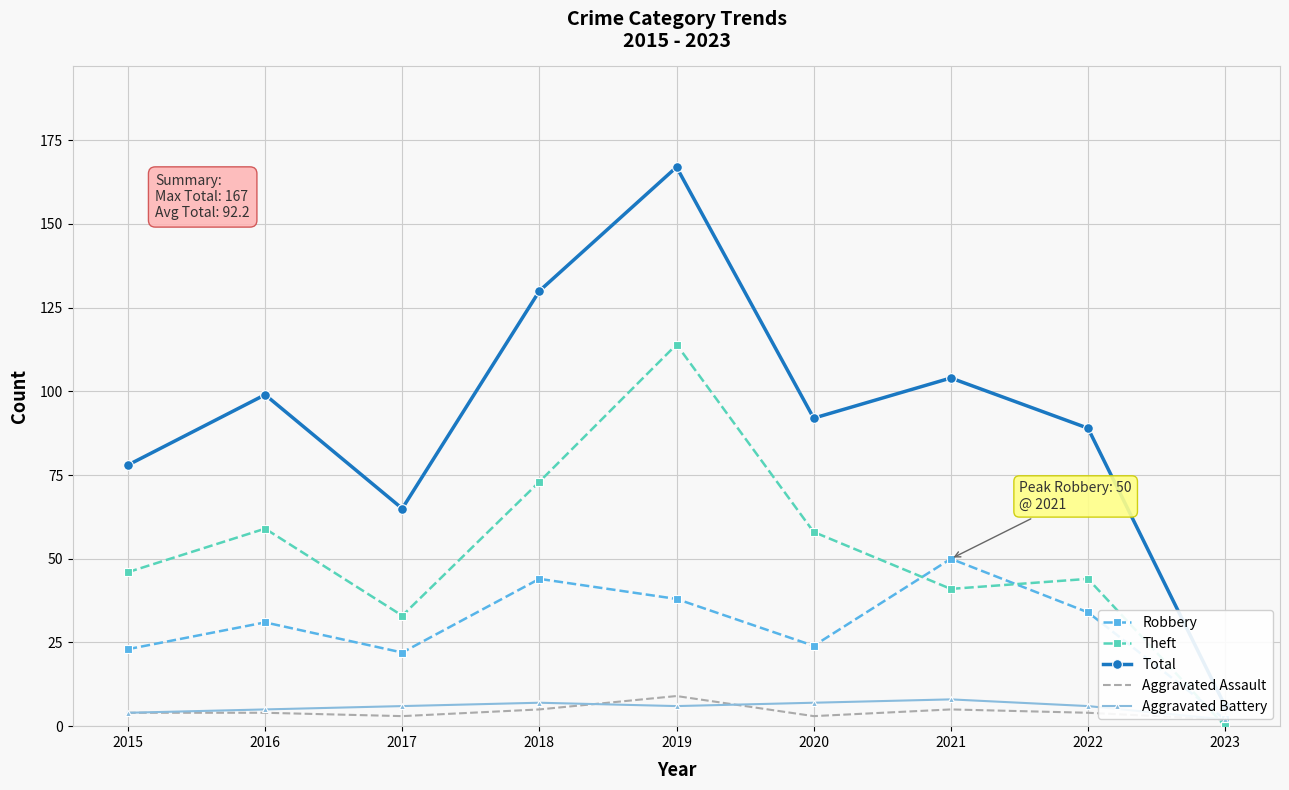

How many categories are shown in the chart?

9